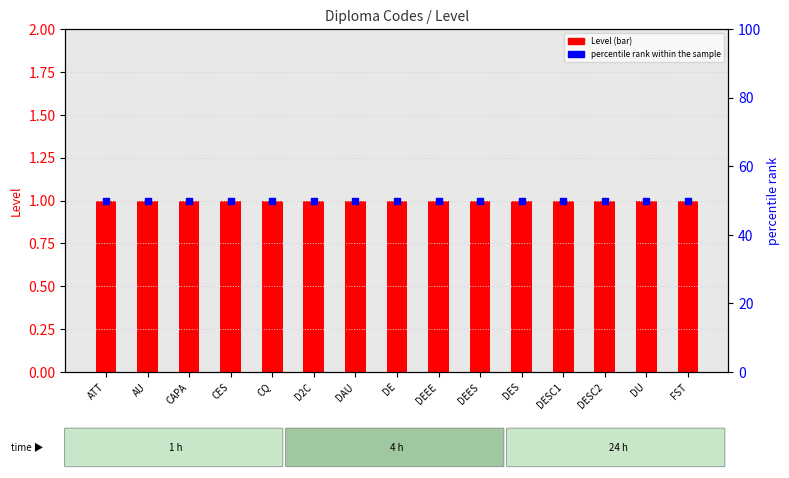

Which series has the largest total across all categories?

percentile rank within the sample